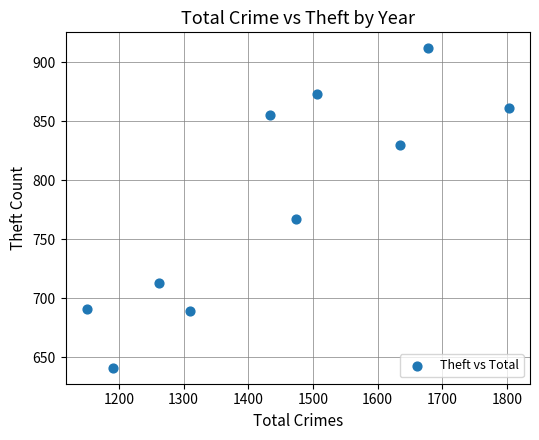

What Y value in the scatter plot is closest to 776?

767